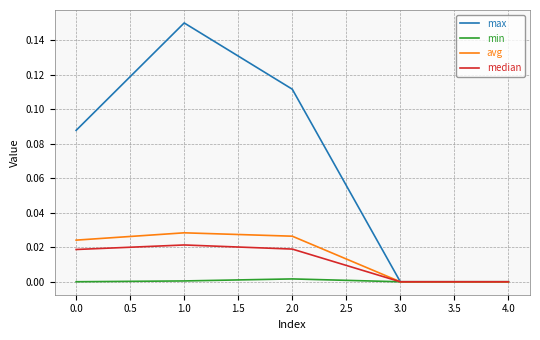

Which series has the largest total across all categories?

max